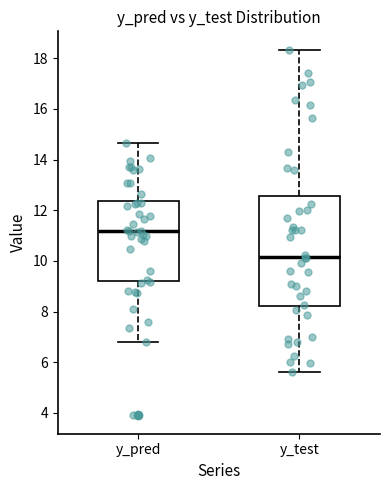

Comparing the boxes themselves (not the whiskers), which one is the tallest?

y_test